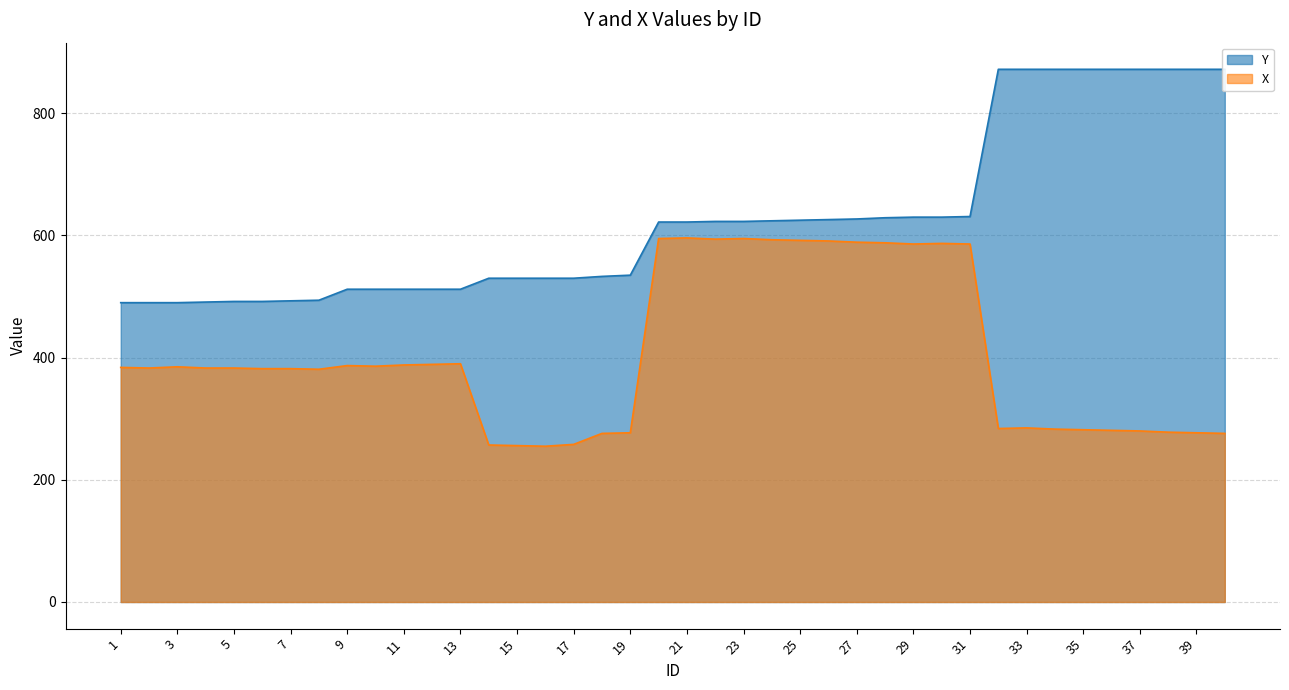

What is the value of the X point at the 27th from the left?

589